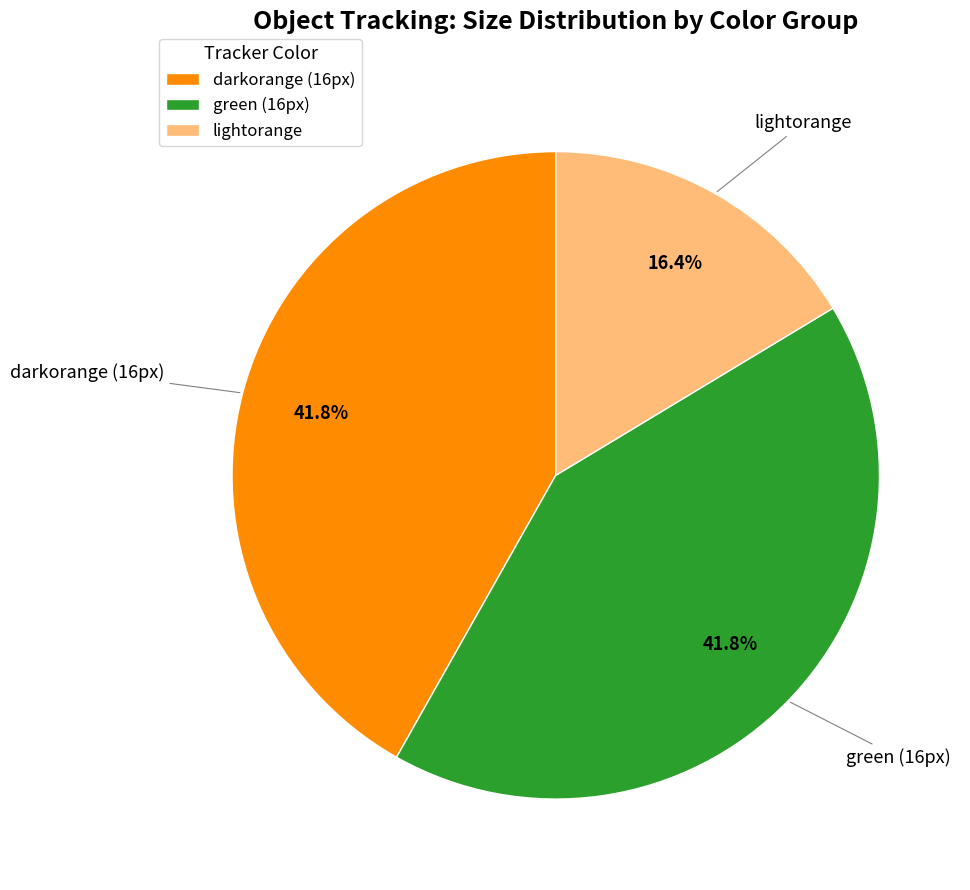

Which slice is the smallest?

lightorange